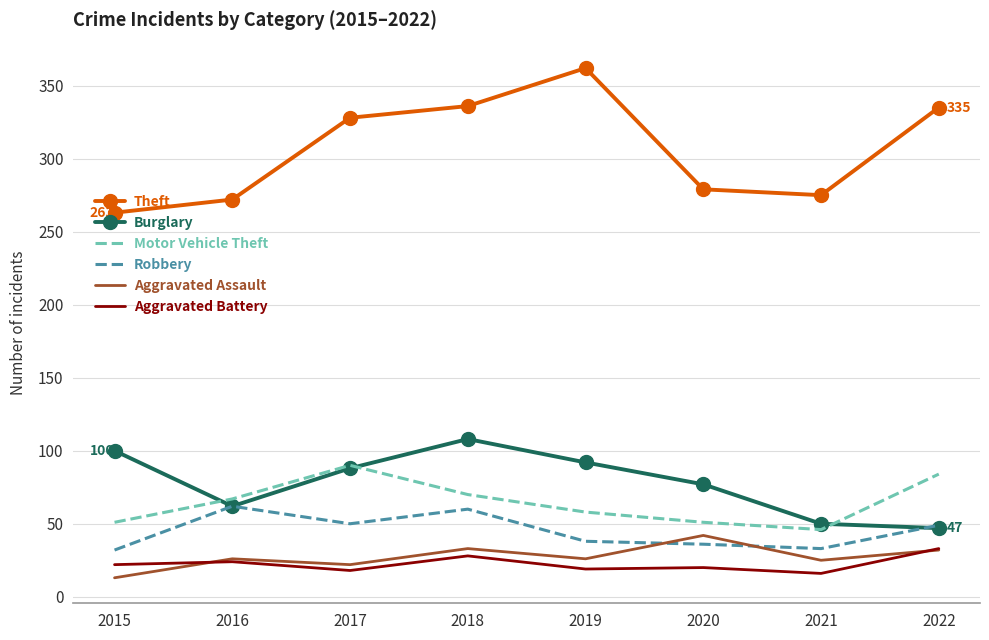

True or false: Motor Vehicle Theft and Aggravated Battery intersect in this chart.

False